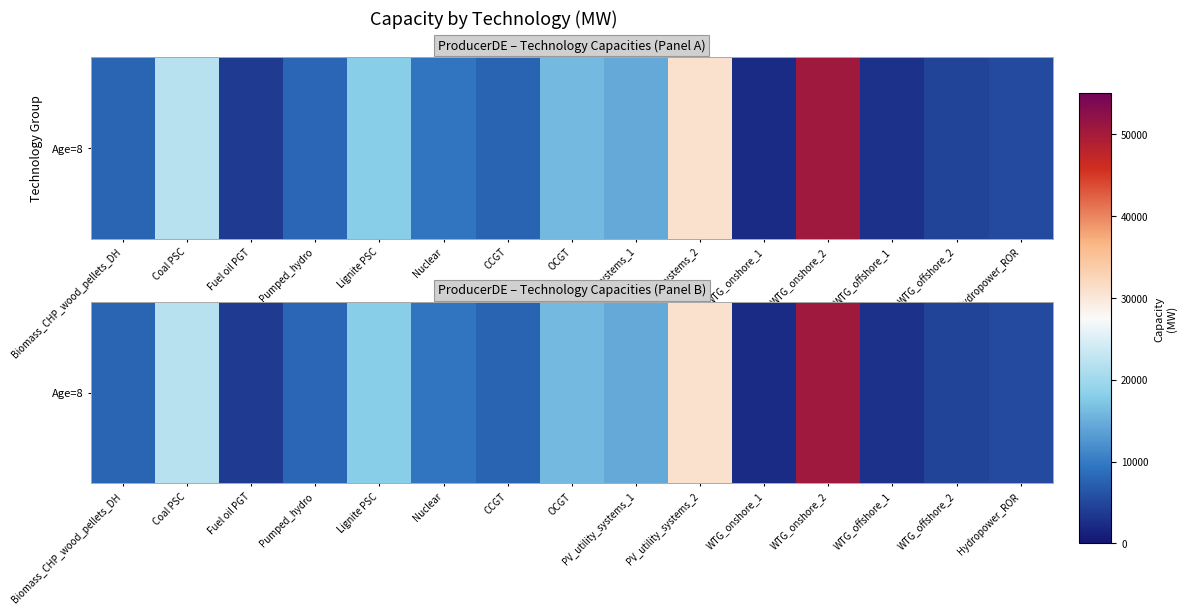

Which category has the highest value across all series?

WTG_onshore_2